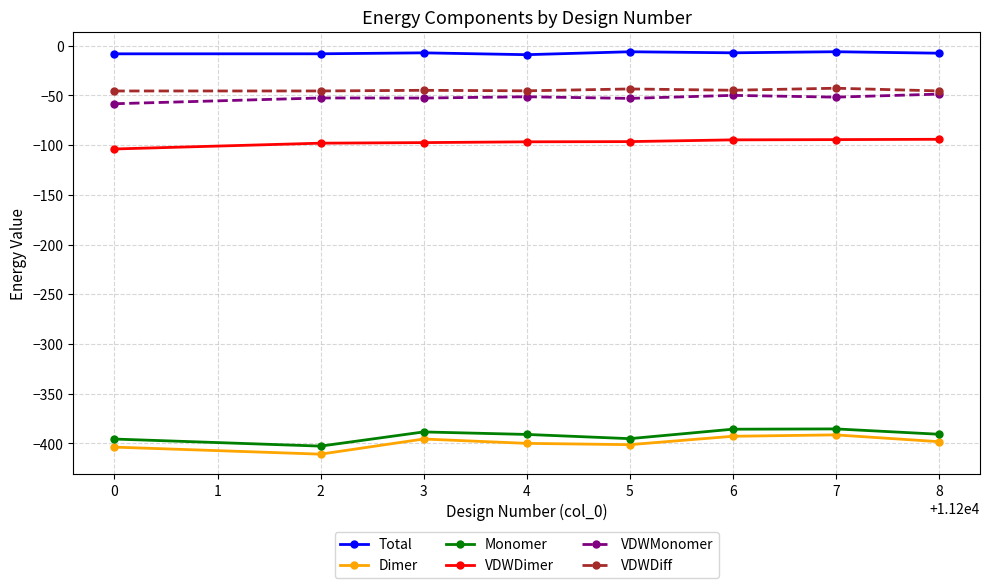

How many data points in VDWDimer are above -96?

3